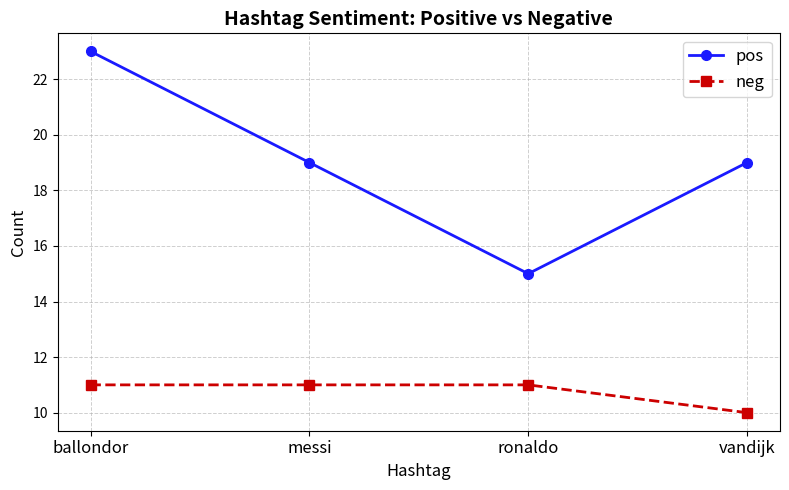

Is this an area chart (filled region under the line)?

No